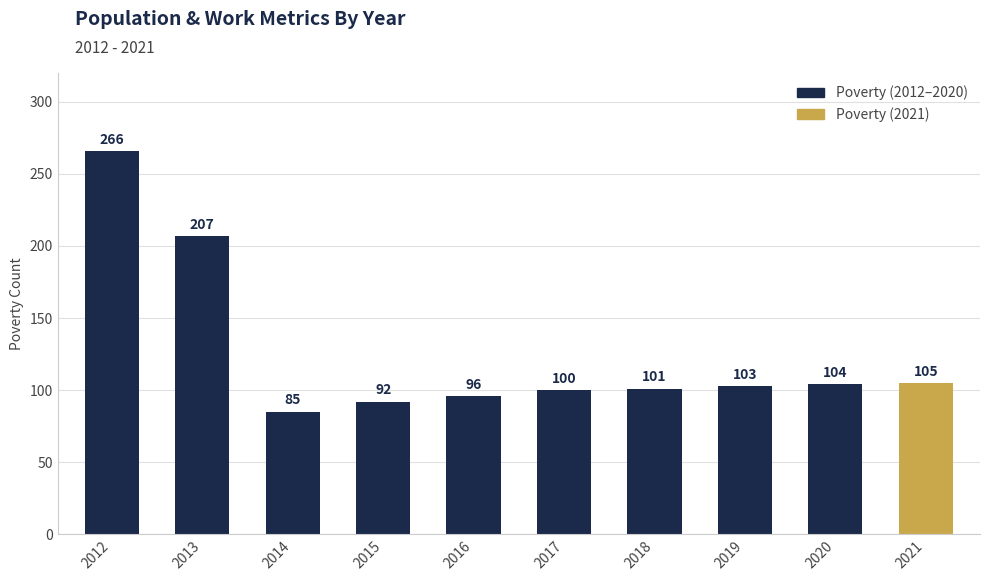

What is the value of the 10th bar from the left?

105